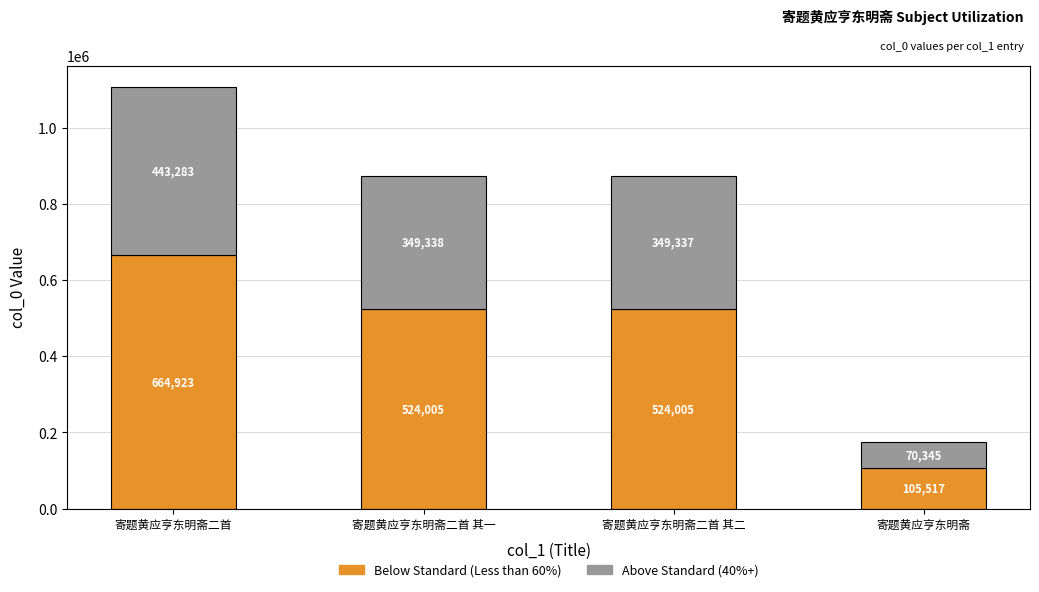

What is the total value across all series at 寄题黄应亨东明斋?

175862